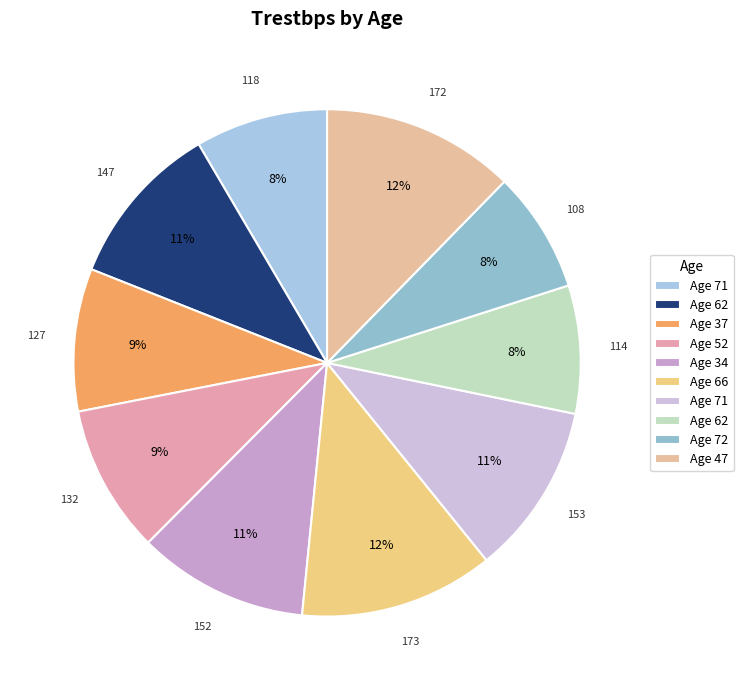

How many slices are in this pie chart?

10